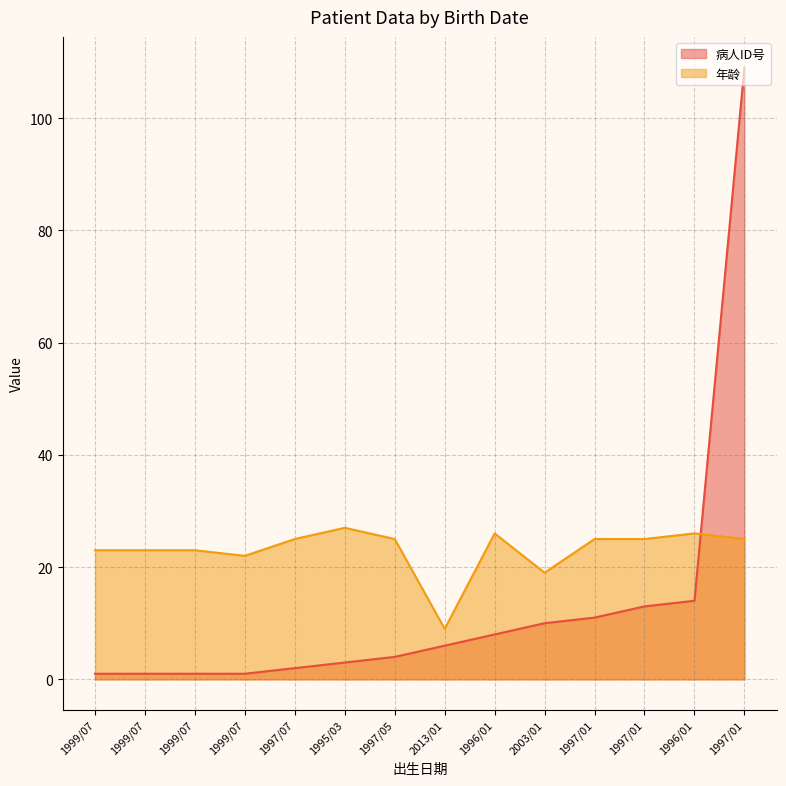

Reading left to right, extract all data points from this chart.

病人ID号: 1999/07=1	1999/07=1	1999/07=1	1999/07=1	1997/07=2	1995/03=3	1997/05=4	2013/01=6	1996/01=8	2003/01=10	1997/01=11	1997/01=13	1996/01=14	1997/01=109
年龄: 1999/07=23	1999/07=23	1999/07=23	1999/07=22	1997/07=25	1995/03=27	1997/05=25	2013/01=9	1996/01=26	2003/01=19	1997/01=25	1997/01=25	1996/01=26	1997/01=25